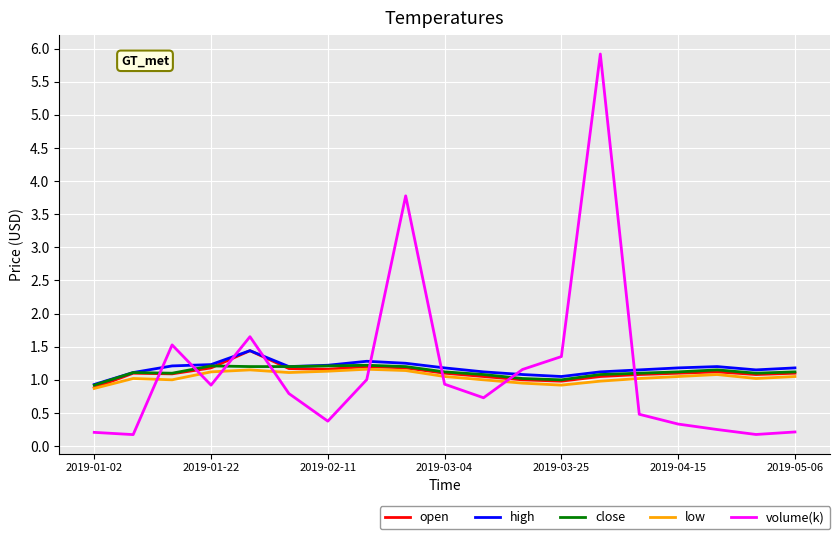

What is the greatest value displayed?

5.9